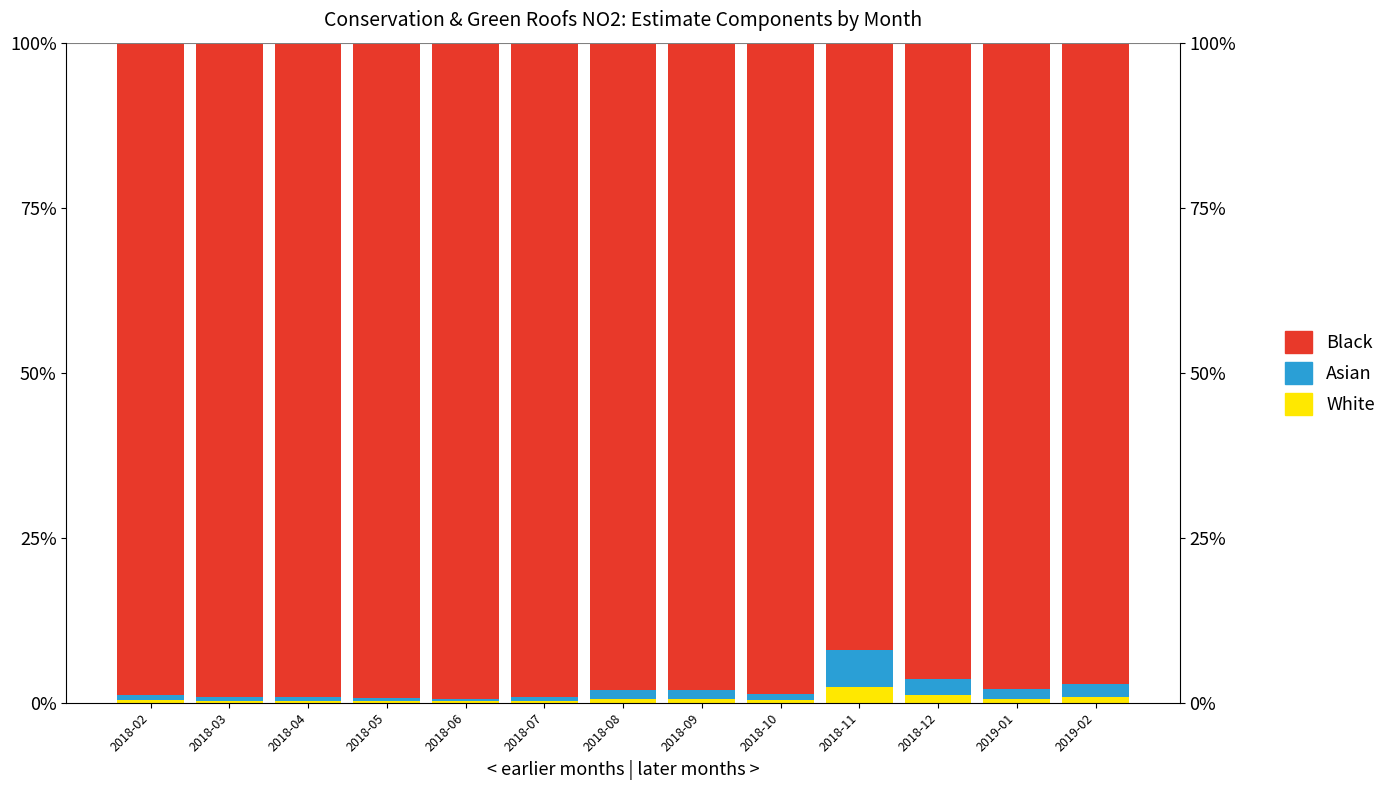

Rank the categories by Black value from lowest to highest.

2018-11, 2018-12, 2019-02, 2019-01, 2018-09, 2018-08, 2018-10, 2018-02, 2018-07, 2018-03, 2018-04, 2018-05, 2018-06